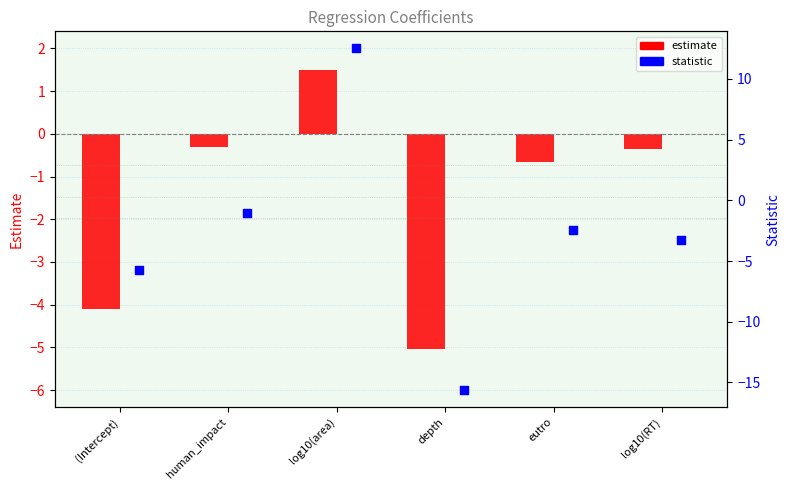

What are all the series names shown in the legend?

estimate, statistic